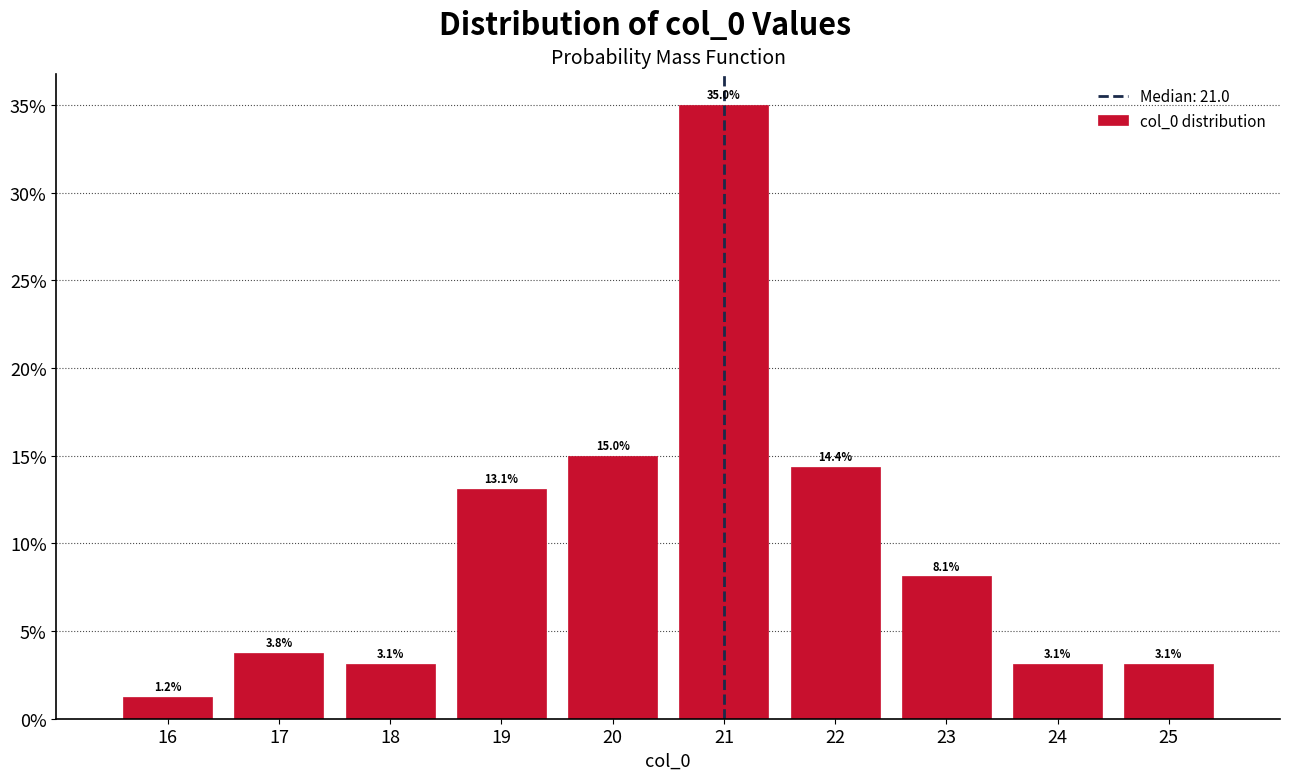

How tall is the bar that spans 21.5 to 22.5 on the x-axis?

14.4